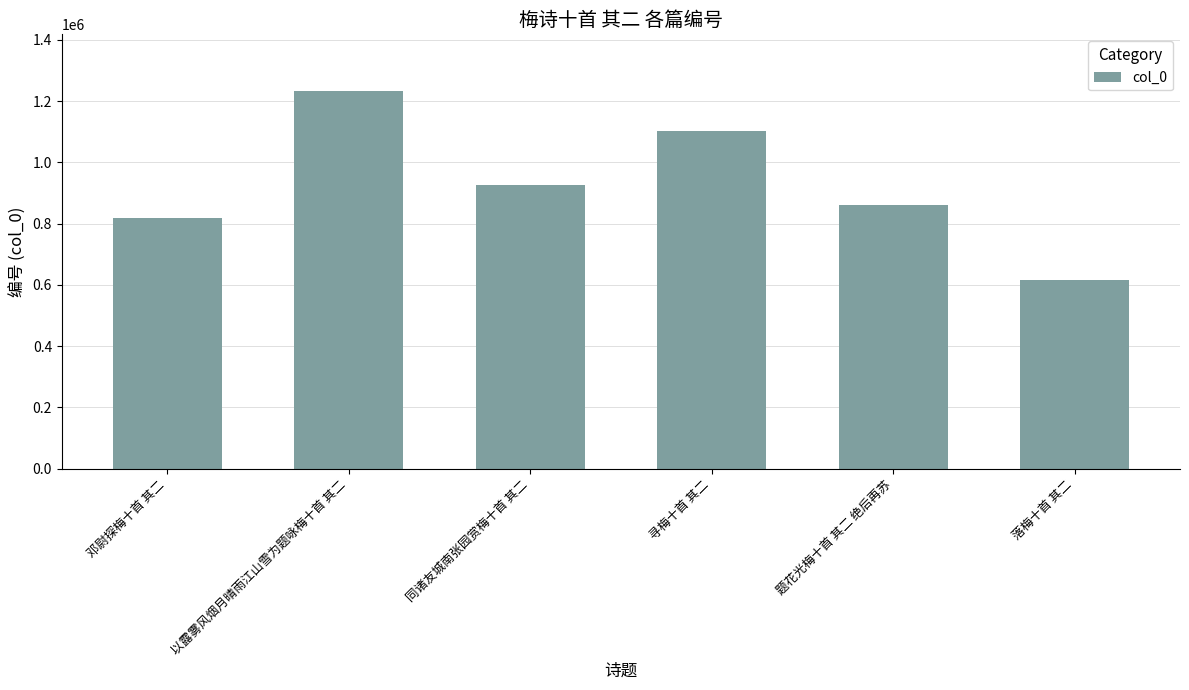

What is the label of the 5th bar from the right?

以露雾风烟月晴雨江山雪为题咏梅十首 其二